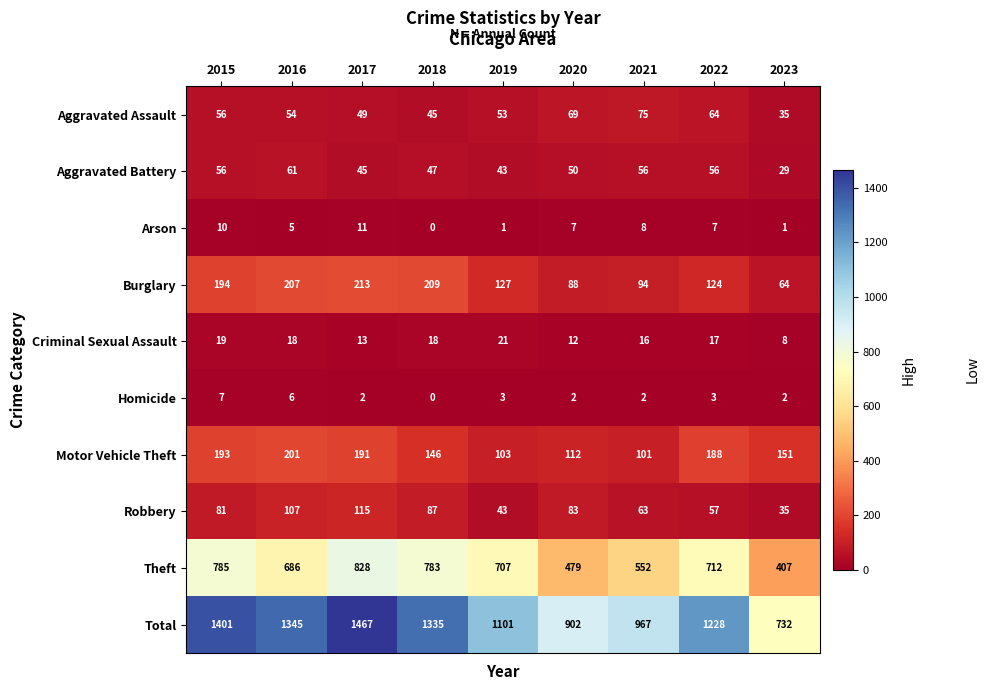

Which series has the widest spread of values?

Total